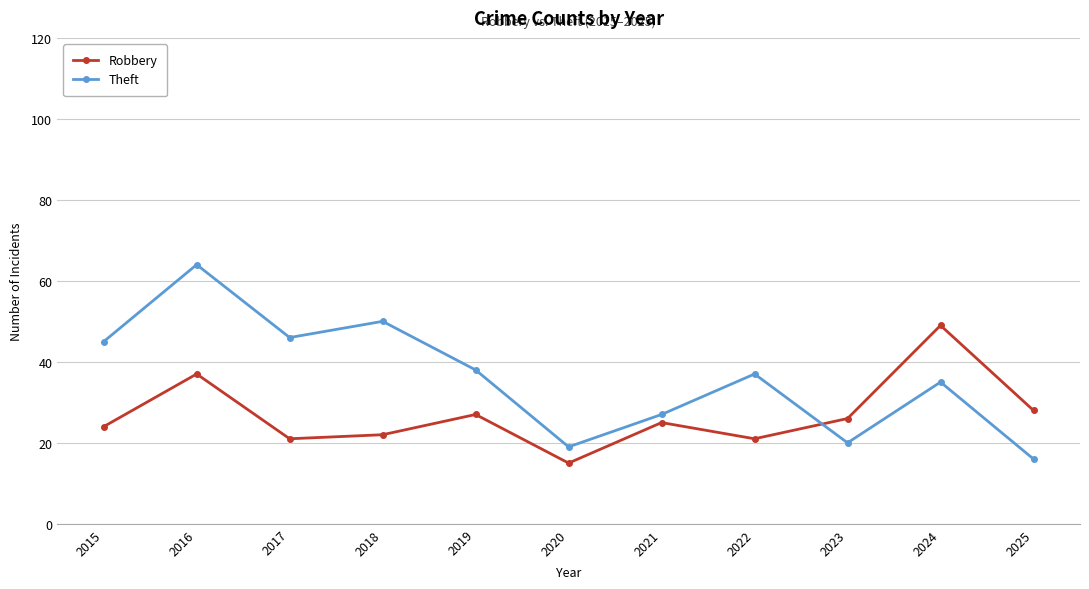

What is the difference between the highest and lowest values at 2016?

27